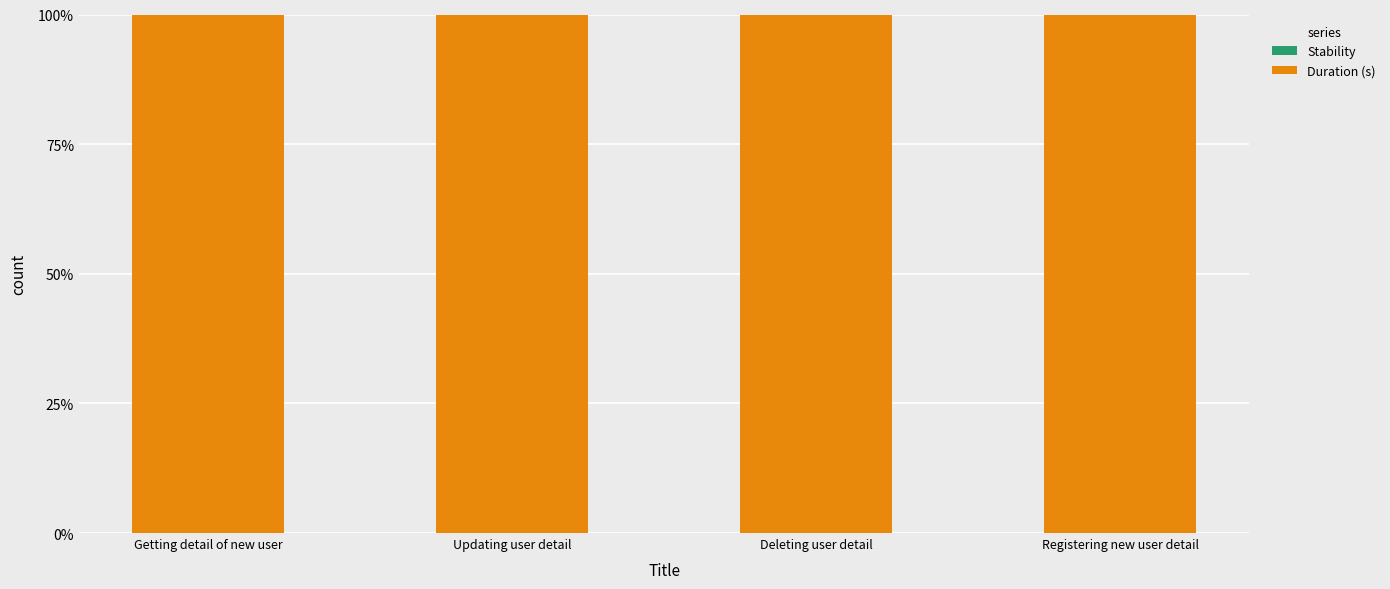

At how many categories does at least one series exceed 33?

4